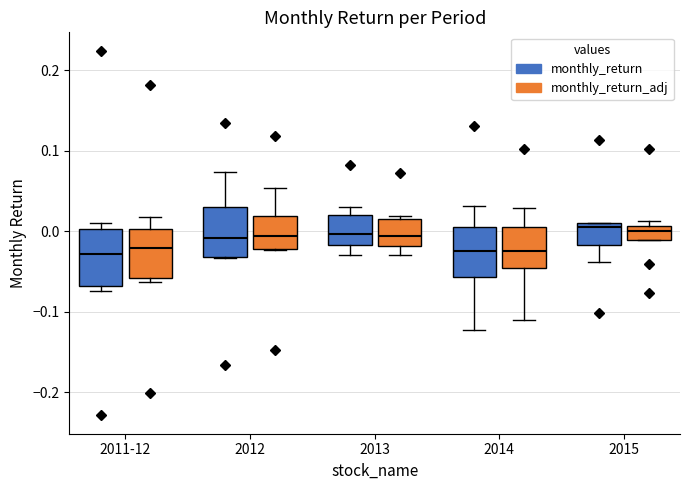

Reading left to right, read every box against the y-axis: the position of its median line, the range the box covers, and the ends of its whiskers. The values are not printed on the chart, so give them approximately, as read against the axis.

2011-12 (monthly_return): median -0.03, box -0.07 to 0.00, whiskers -0.07 (just below the box's lower edge) to 0.01
2011-12 (monthly_return_adj): median -0.02, box -0.06 to 0.00, whiskers -0.06 (just below the box's lower edge) to 0.02
2012 (monthly_return): median -0.01, box -0.03 to 0.03, whiskers -0.03 to 0.07
2012 (monthly_return_adj): median -0.01, box -0.02 to 0.02, whiskers -0.02 to 0.05
2013 (monthly_return): median 0.00, box -0.02 to 0.02, whiskers -0.03 to 0.03
2013 (monthly_return_adj): median -0.01, box -0.02 to 0.02, whiskers -0.03 to 0.02
2014 (monthly_return): median -0.02, box -0.06 to 0.01, whiskers -0.12 to 0.03
2014 (monthly_return_adj): median -0.02, box -0.05 to 0.01, whiskers -0.11 to 0.03
2015 (monthly_return): median 0.00, box -0.02 to 0.01, whiskers -0.04 to 0.01
2015 (monthly_return_adj): median 0.00, box -0.01 to 0.01, whiskers -0.01 to 0.01 (just above the box's upper edge)